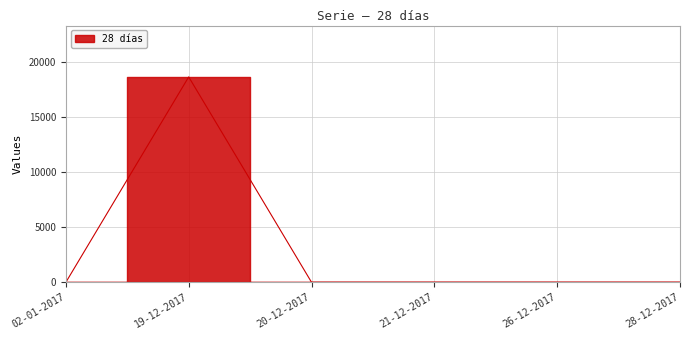

The chart shows a value of 0 at 20-12-2017. True or false?

True